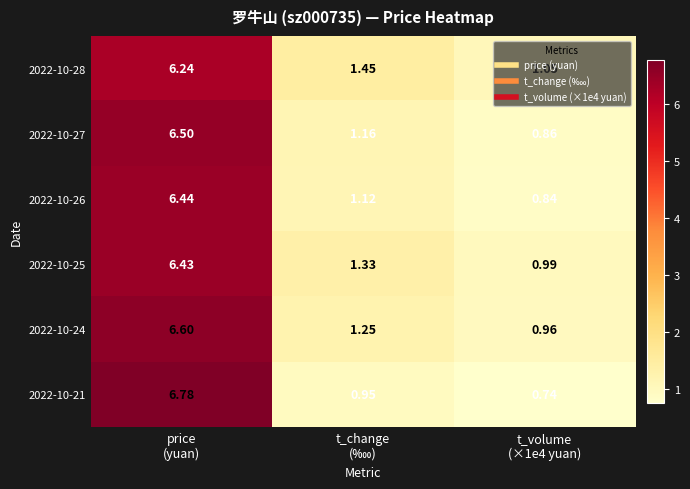

How many values in the 2022-10-26 series are below 1?

1